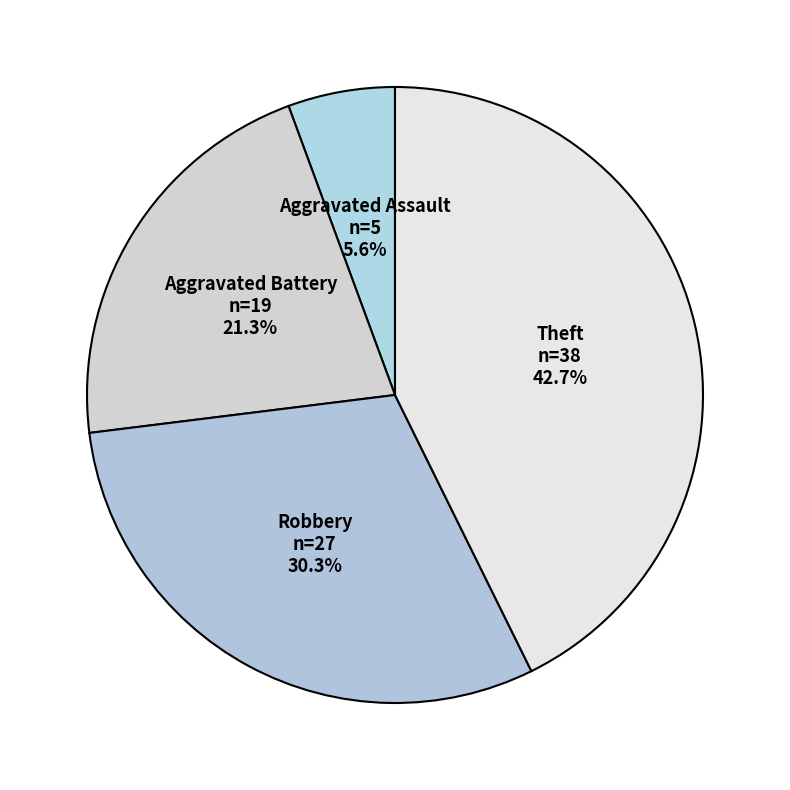

Which has a higher value, Aggravated Battery or Theft?

Theft